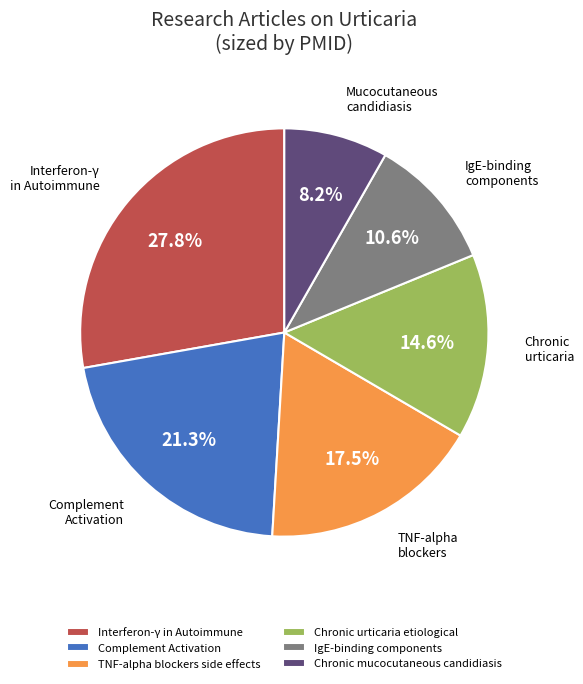

Count the number of slices in the pie.

6